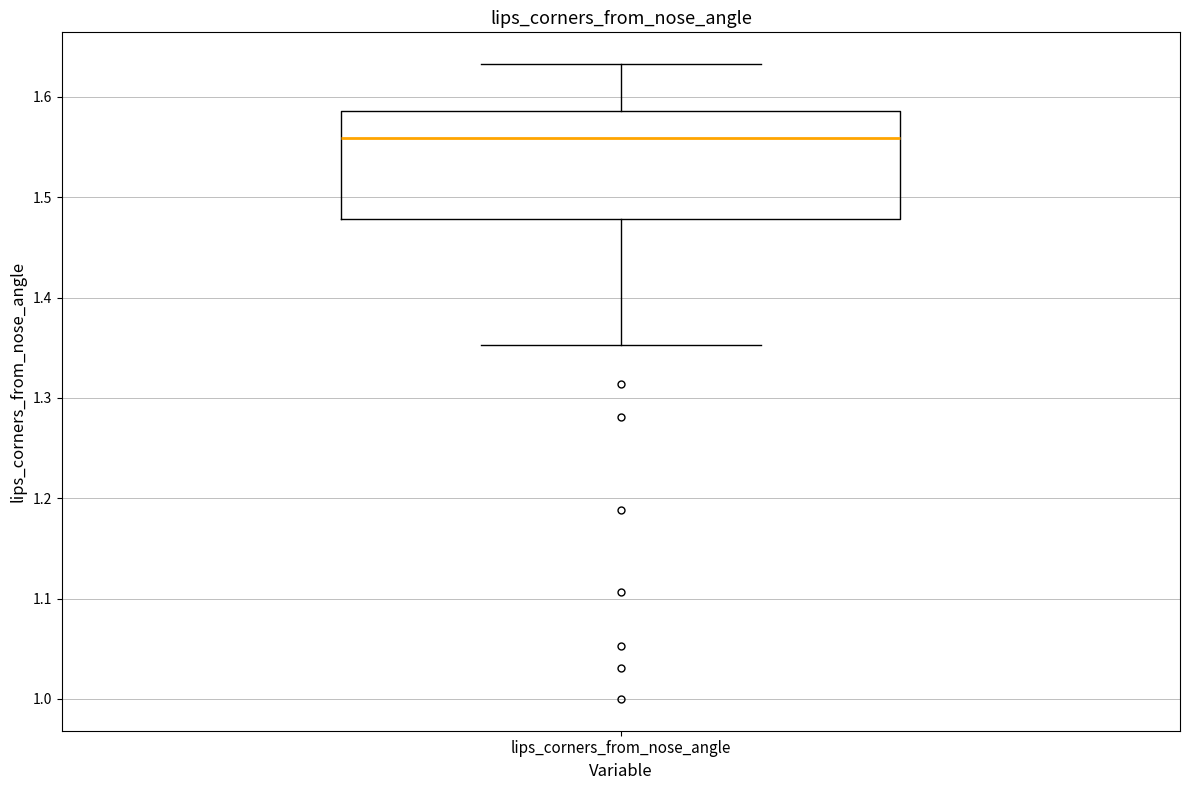

Transcribe this box plot: give where the median line is, the range the box spans, and where the two whiskers end, as read against the y-axis. The values are not printed on the chart, so give them approximately, as read against the axis.

median 1.56, box 1.48 to 1.59, whiskers 1.35 to 1.63